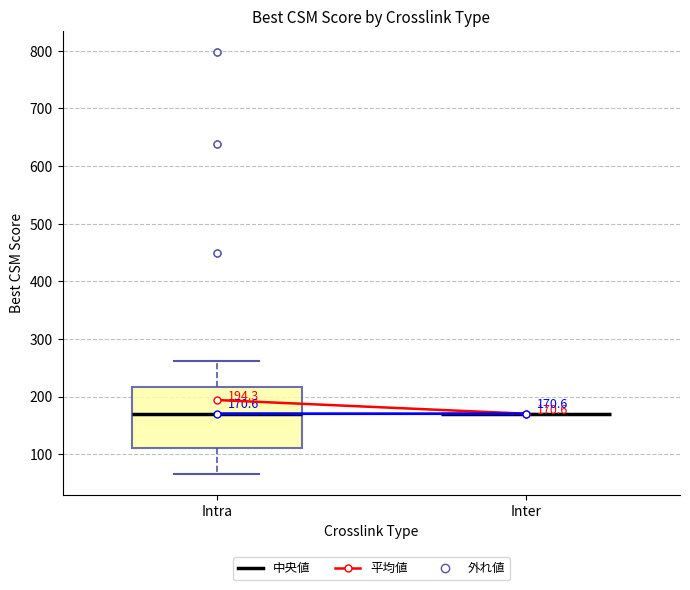

Comparing the boxes themselves (not the whiskers), which one is the tallest?

Intra